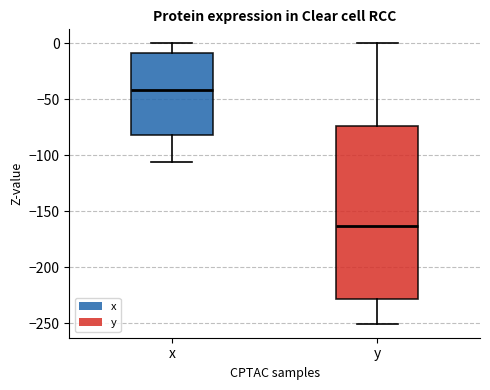

Where does the lower whisker of the box for x end on the y-axis? The values are not printed on the chart, so give them approximately, as read against the axis.

-105